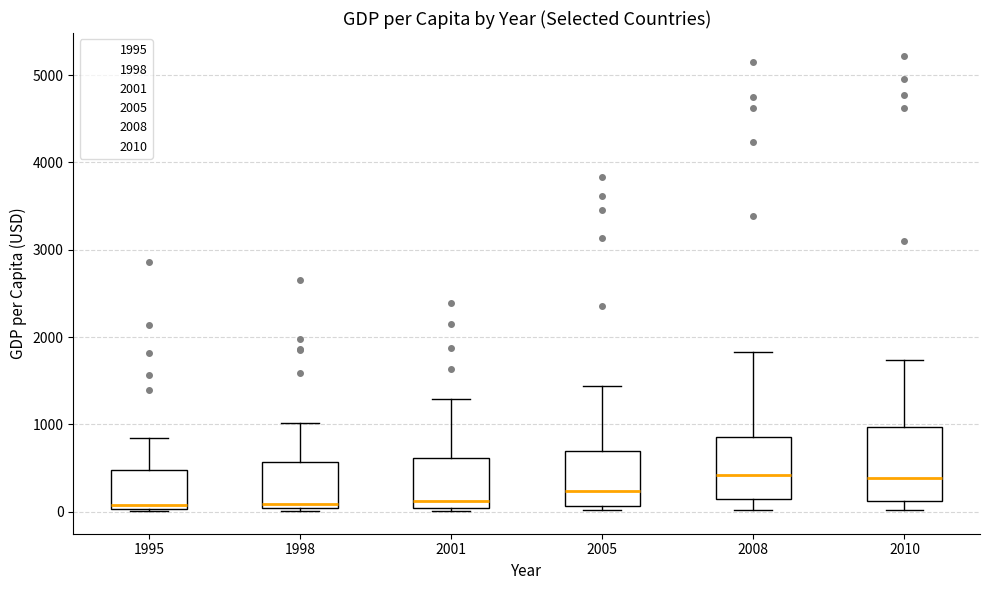

Comparing the boxes themselves (not the whiskers), which one is the tallest?

2010